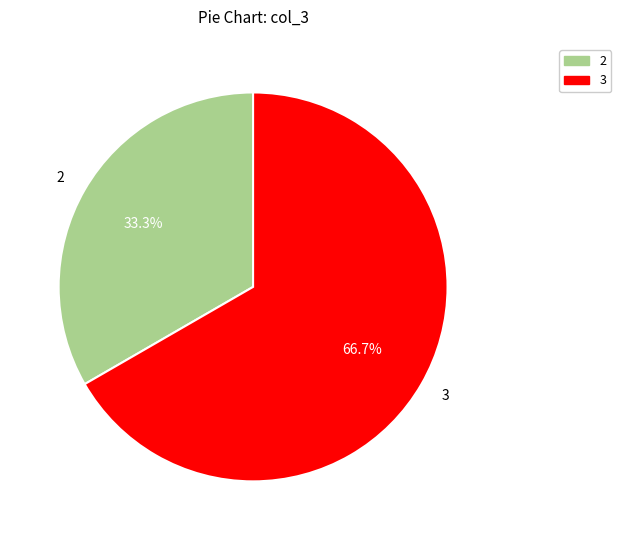

What percentage do 3 and 2 together represent?

100.0%